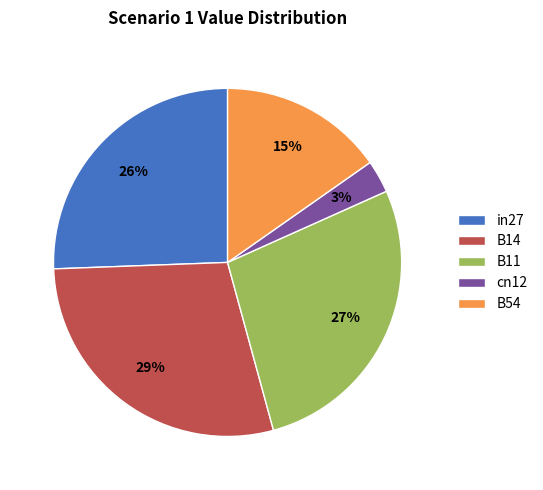

Combined, do cn12 and B54 account for over 50%?

No